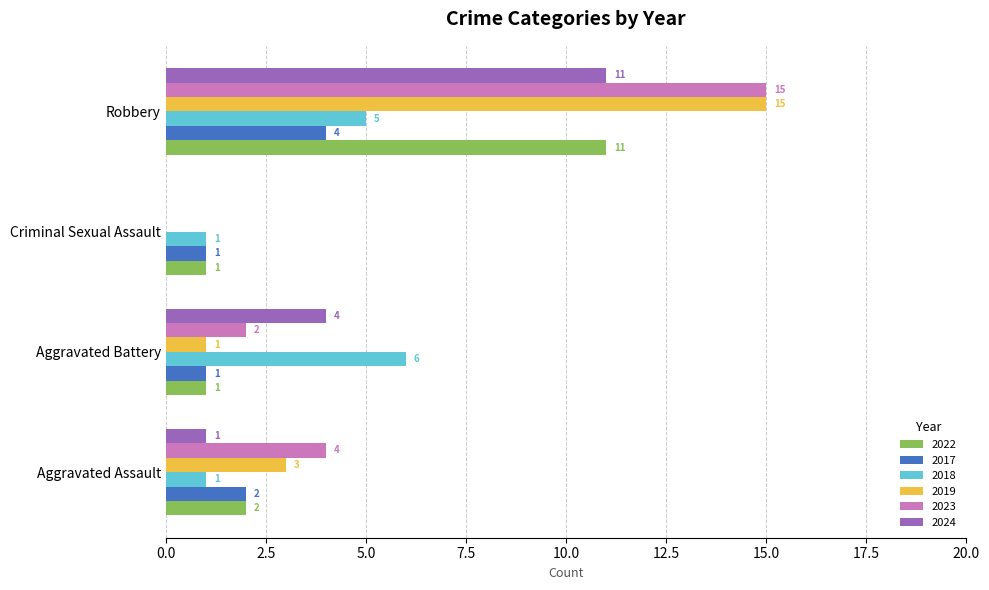

Which series has the largest total across all categories?

2023